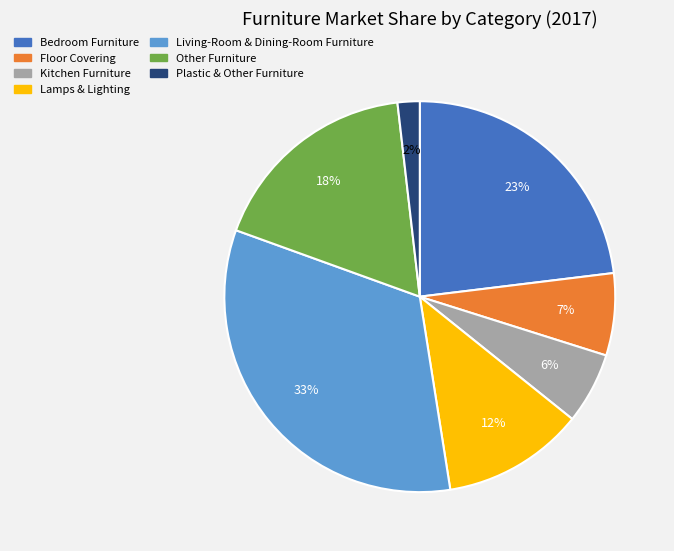

Does any single category account for the majority?

No